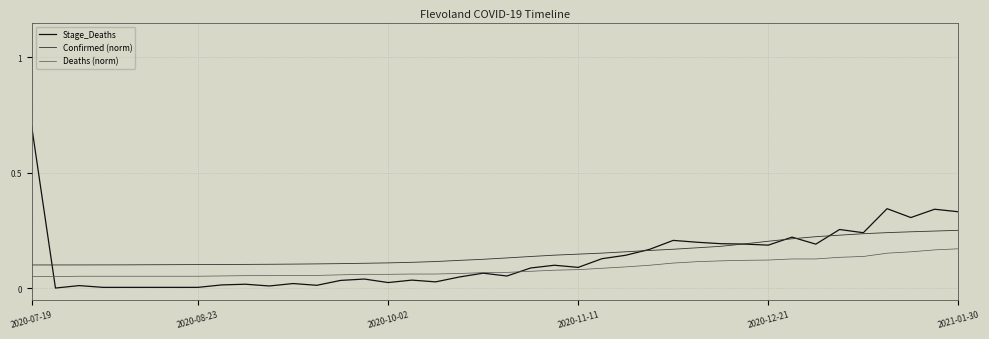

What is the maximum value shown in the chart?

0.7